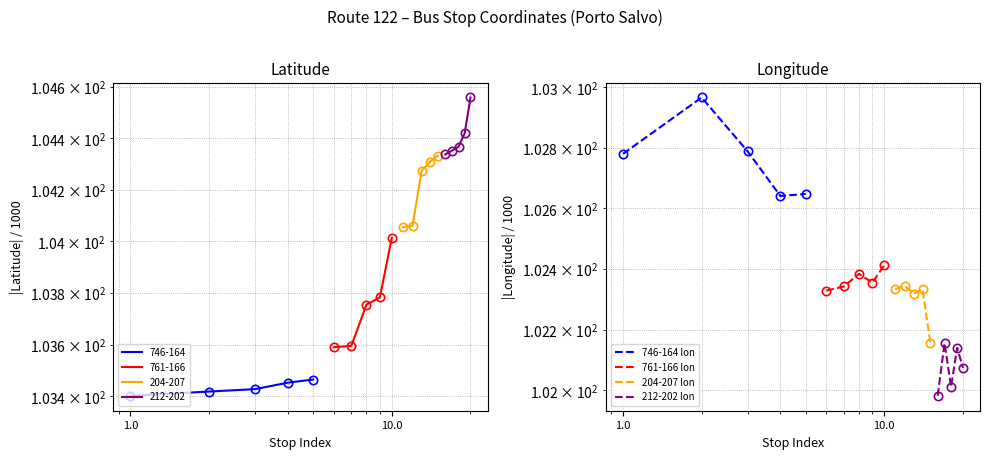

What is the label of the 3rd point from the right?

1.0